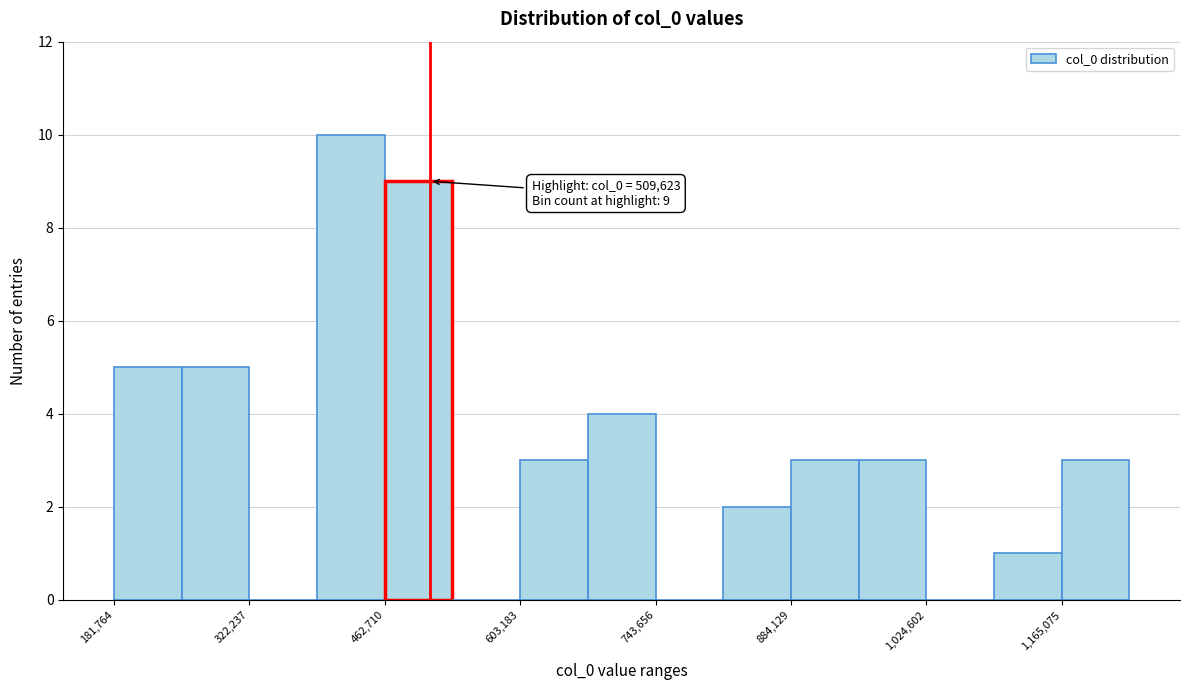

Around what value on the x-axis is the tallest bar? Give the approximate position of its centre, as read against the axis.

420000